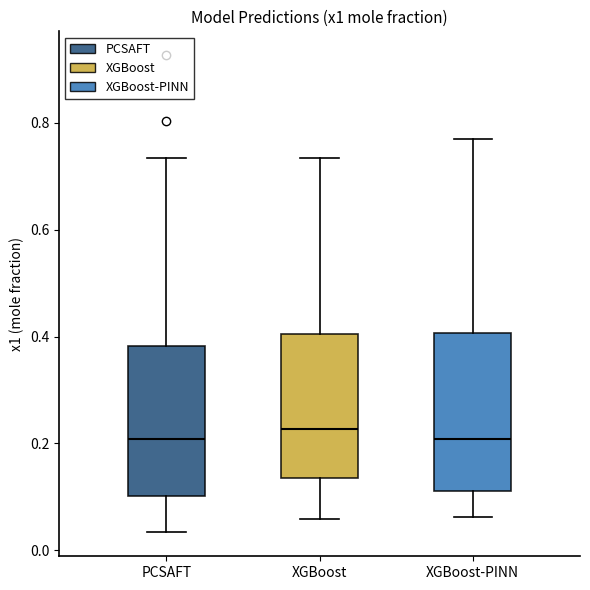

Reading left to right, read every box against the y-axis: the position of its median line, the range the box covers, and the ends of its whiskers. The values are not printed on the chart, so give them approximately, as read against the axis.

PCSAFT: median 0.20, box 0.10 to 0.38, whiskers 0.04 to 0.74
XGBoost: median 0.22, box 0.14 to 0.40, whiskers 0.06 to 0.74
XGBoost-PINN: median 0.20, box 0.12 to 0.40, whiskers 0.06 to 0.78